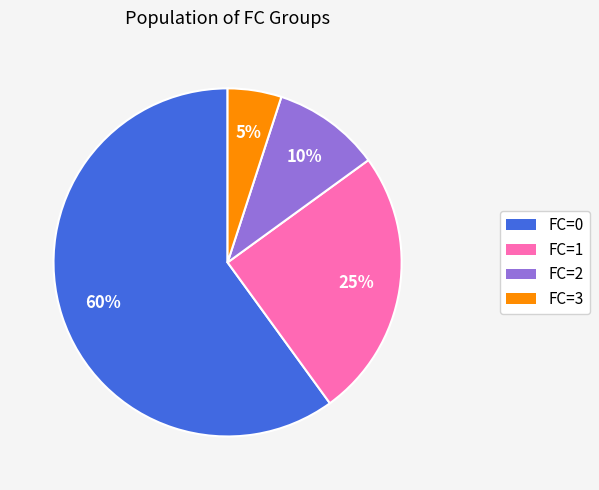

How many slices are in this pie chart?

4